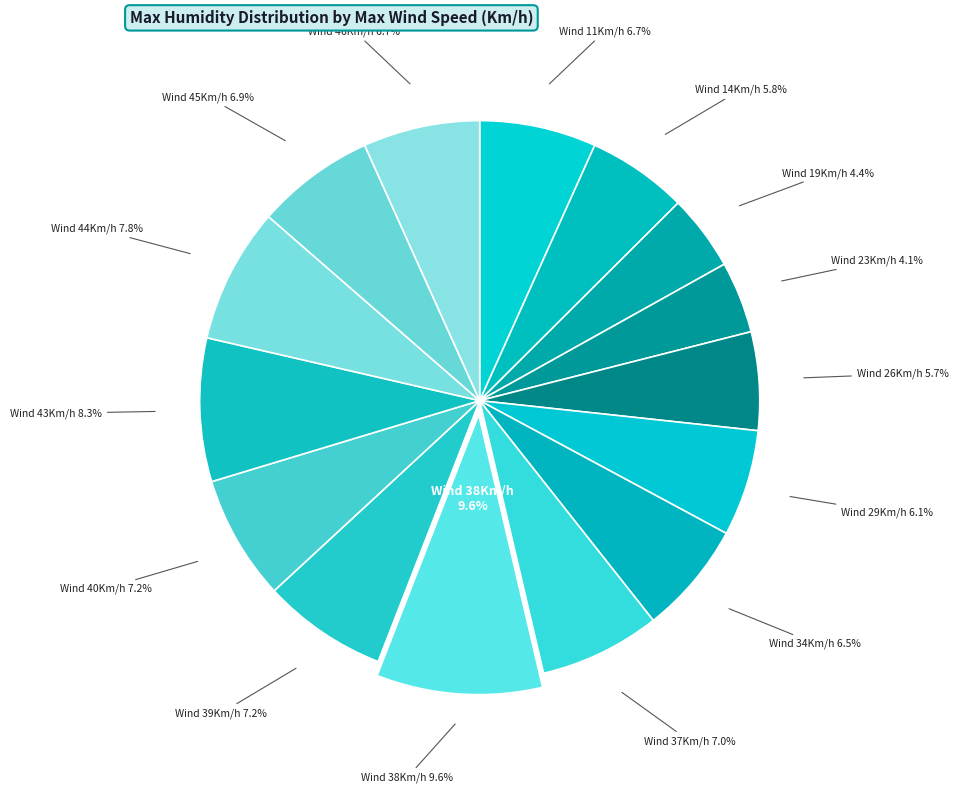

To the nearest percent, what percentage of the pie is 37?

7%